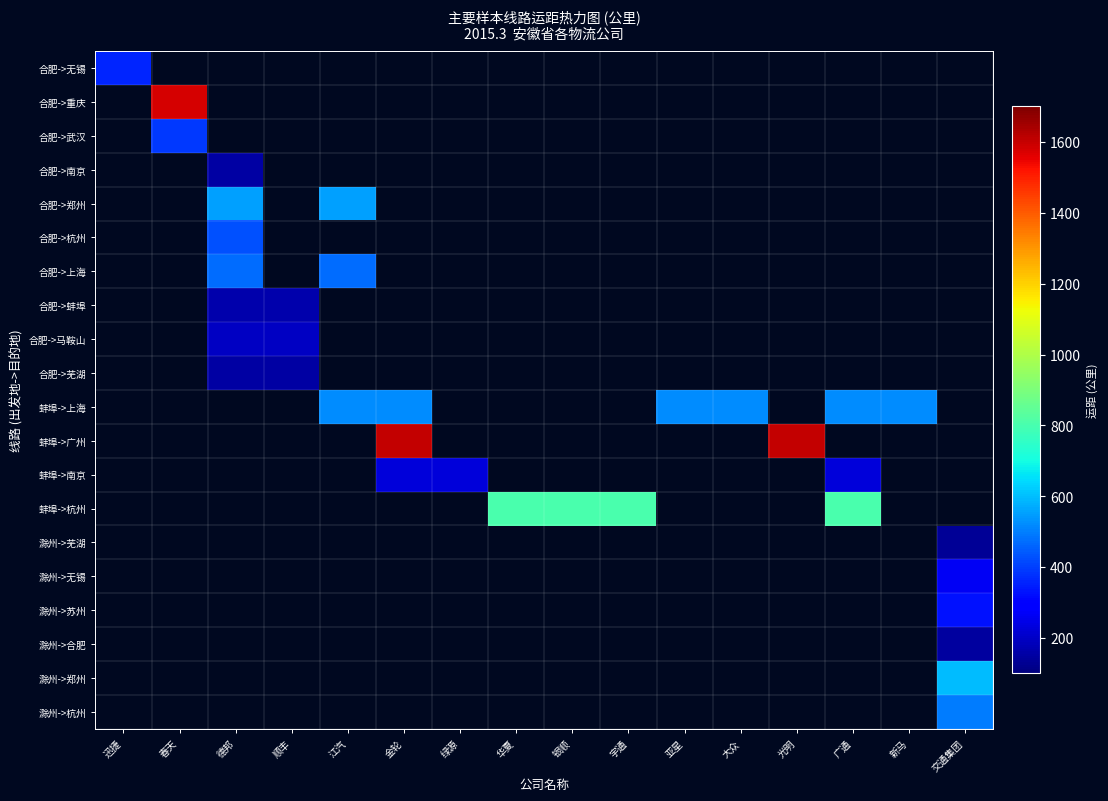

What is the minimum value shown in the chart?

135.0